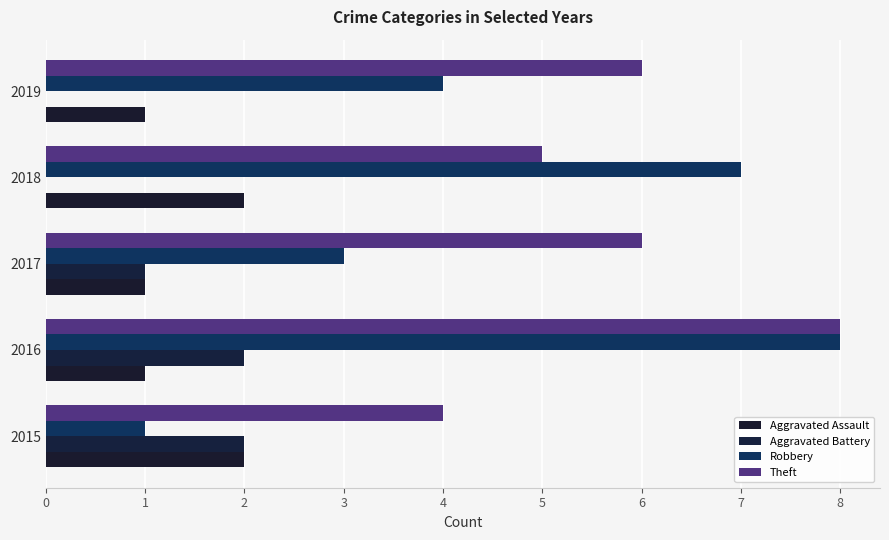

What is the sum of all Aggravated Assault values?

7